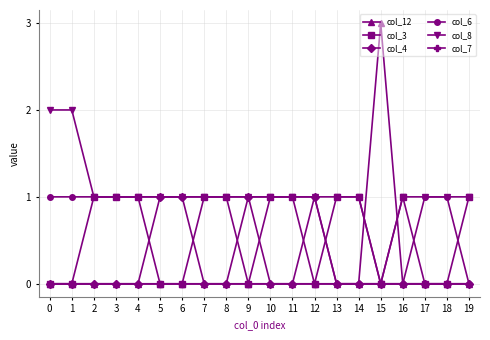

Which series changed the most between 11 and 18?

col_3